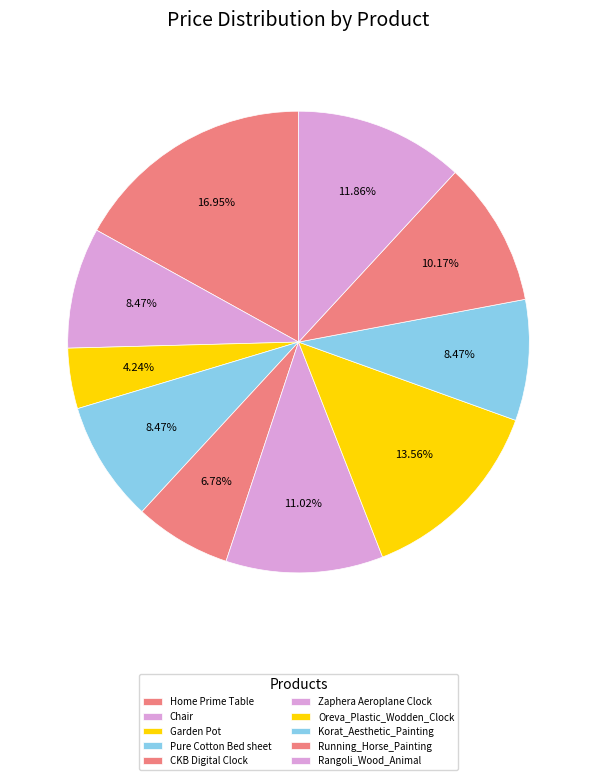

How many slices are in this pie chart?

10